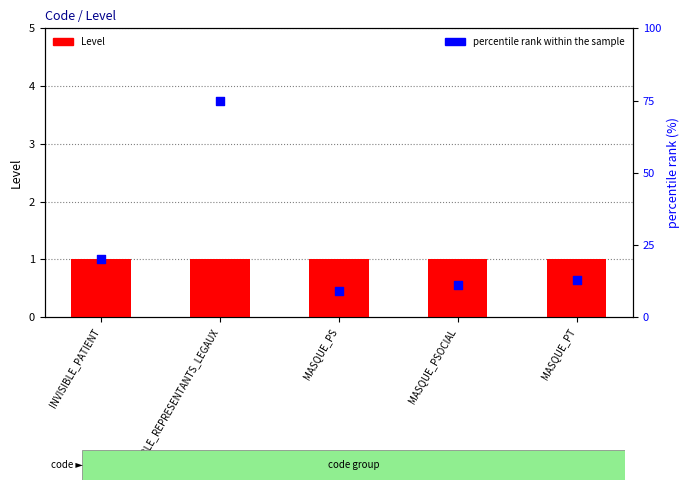

What is the total value across all series at MASQUE_PS?

10